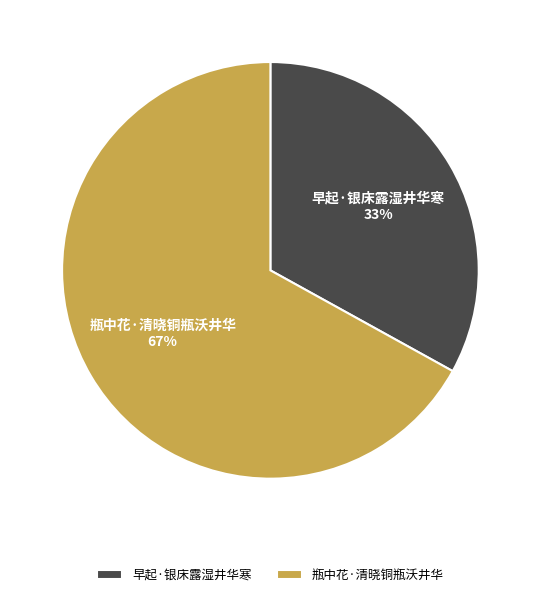

To the nearest percent, what percentage of the pie is 瓶中花·清晓铜瓶沃井华?

67%